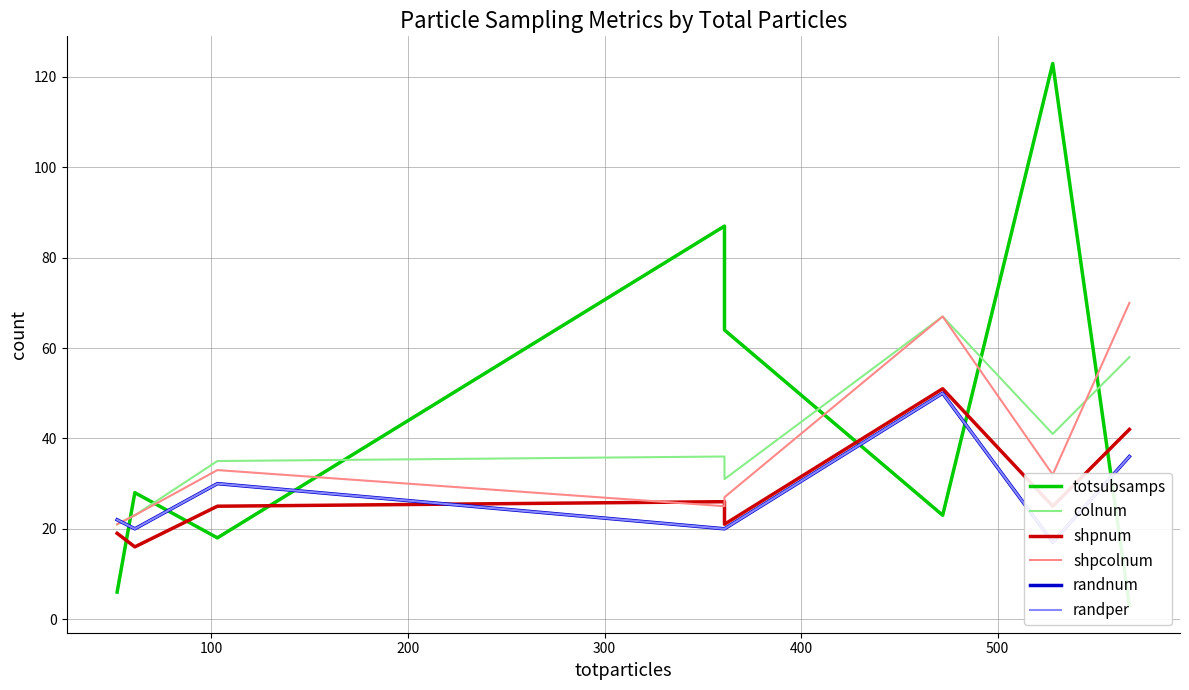

What are all the series names shown in the legend?

totsubsamps, colnum, shpnum, shpcolnum, randnum, randper